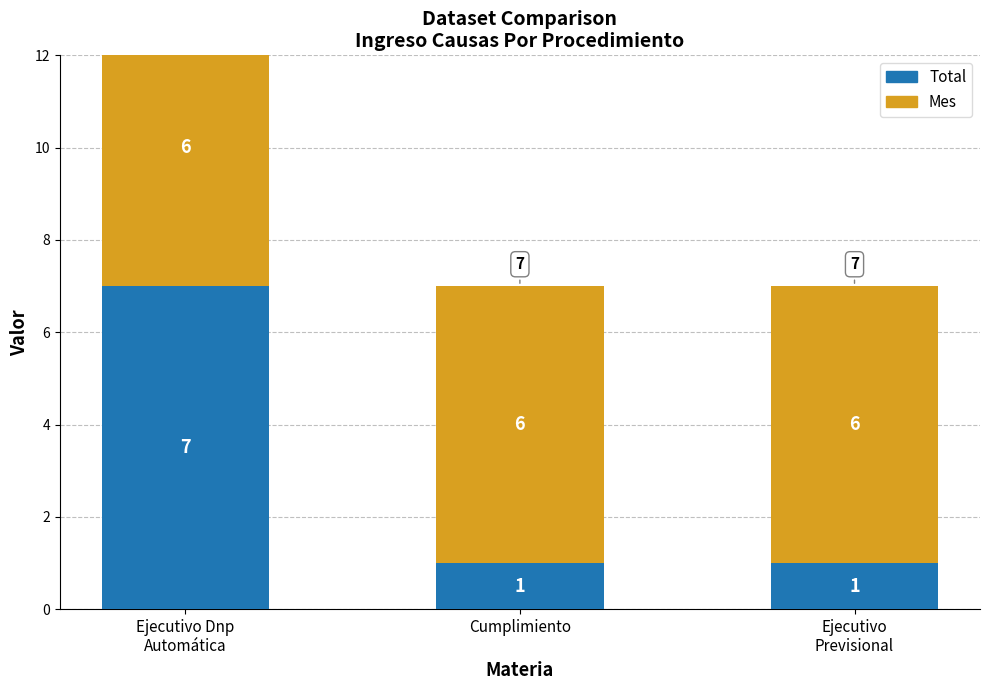

Reading left to right, transcribe all the data shown in this chart.

Total: Ejecutivo Dnp
Automática=7	Cumplimiento=1	Ejecutivo
Previsional=1
Mes: Ejecutivo Dnp
Automática=6	Cumplimiento=6	Ejecutivo
Previsional=6